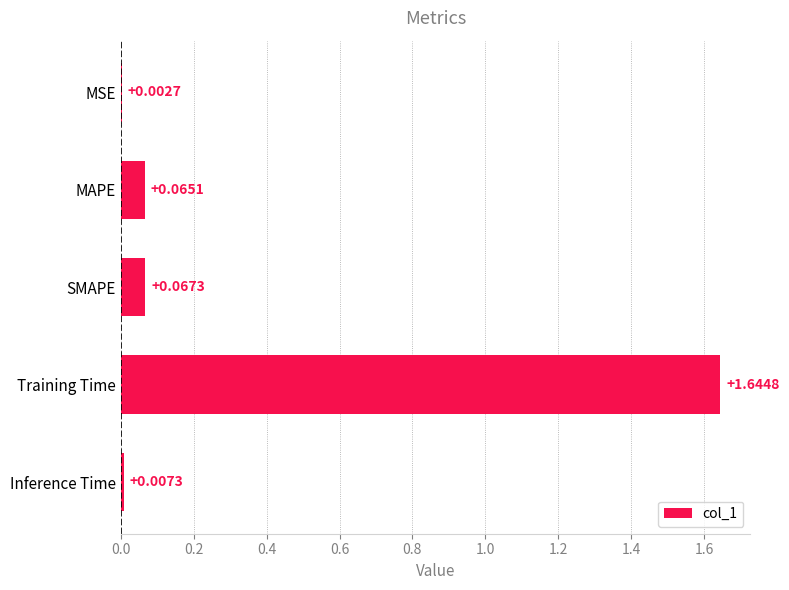

What is the sum of all values?

1.8